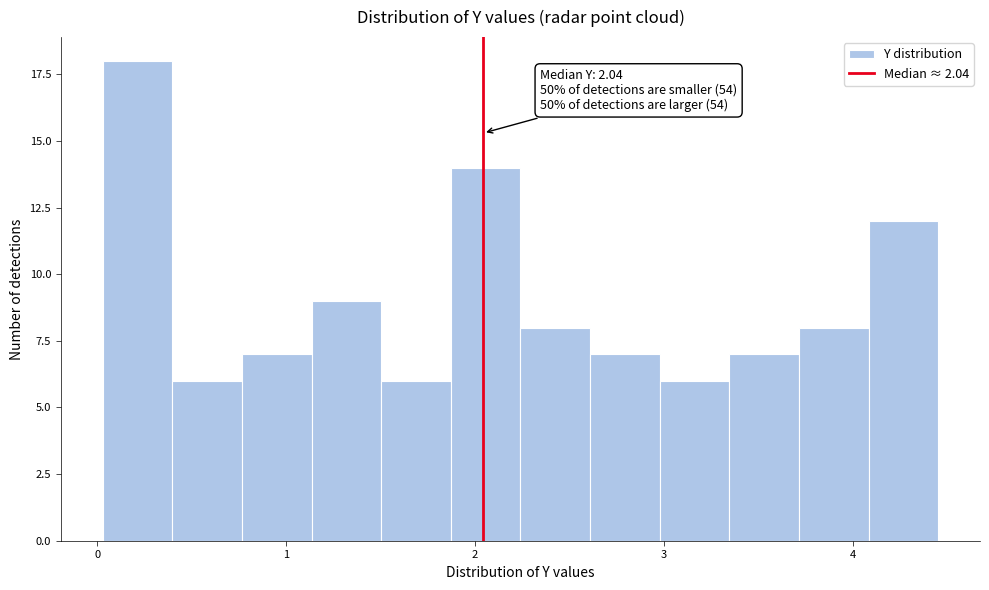

Read against the x-axis, roughly where is the centre of the tallest bar?

0.2